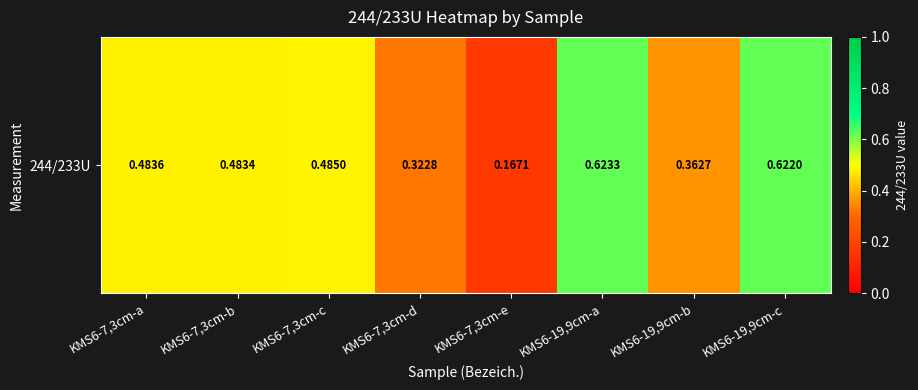

What is the minimum value shown in the chart?

0.2